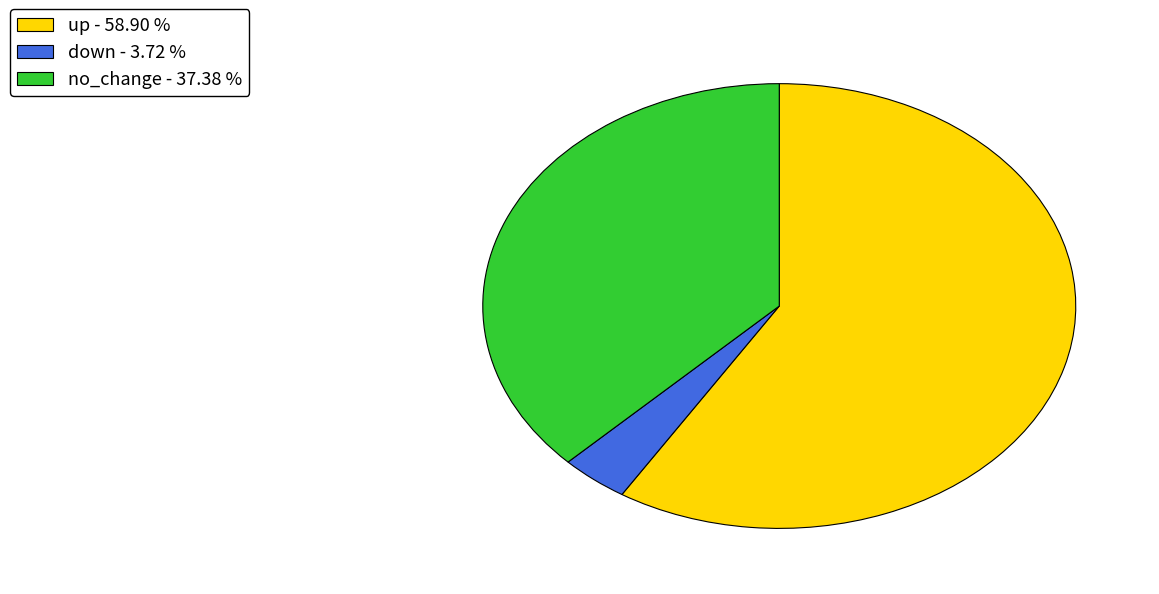

Is there a majority slice in this chart?

Yes